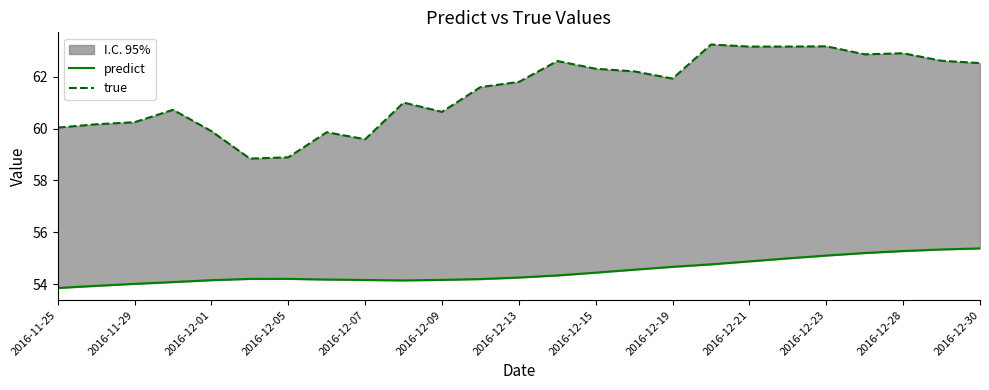

What is the label of the 24th point from the right?

2016-11-29